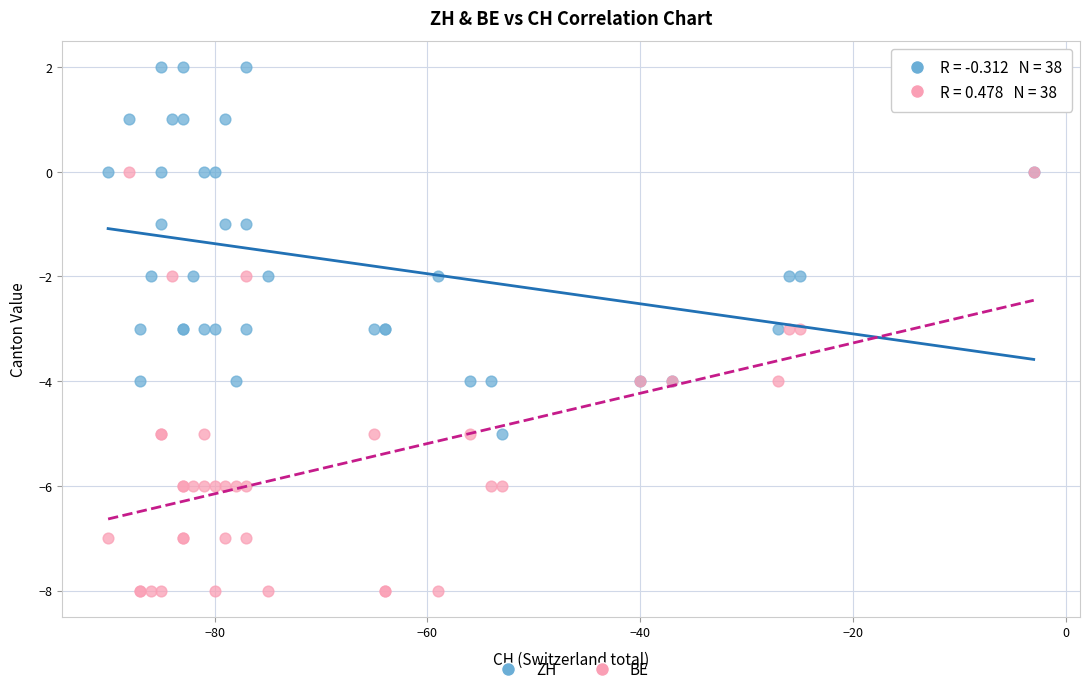

Which series reaches the maximum Y coordinate?

ZH